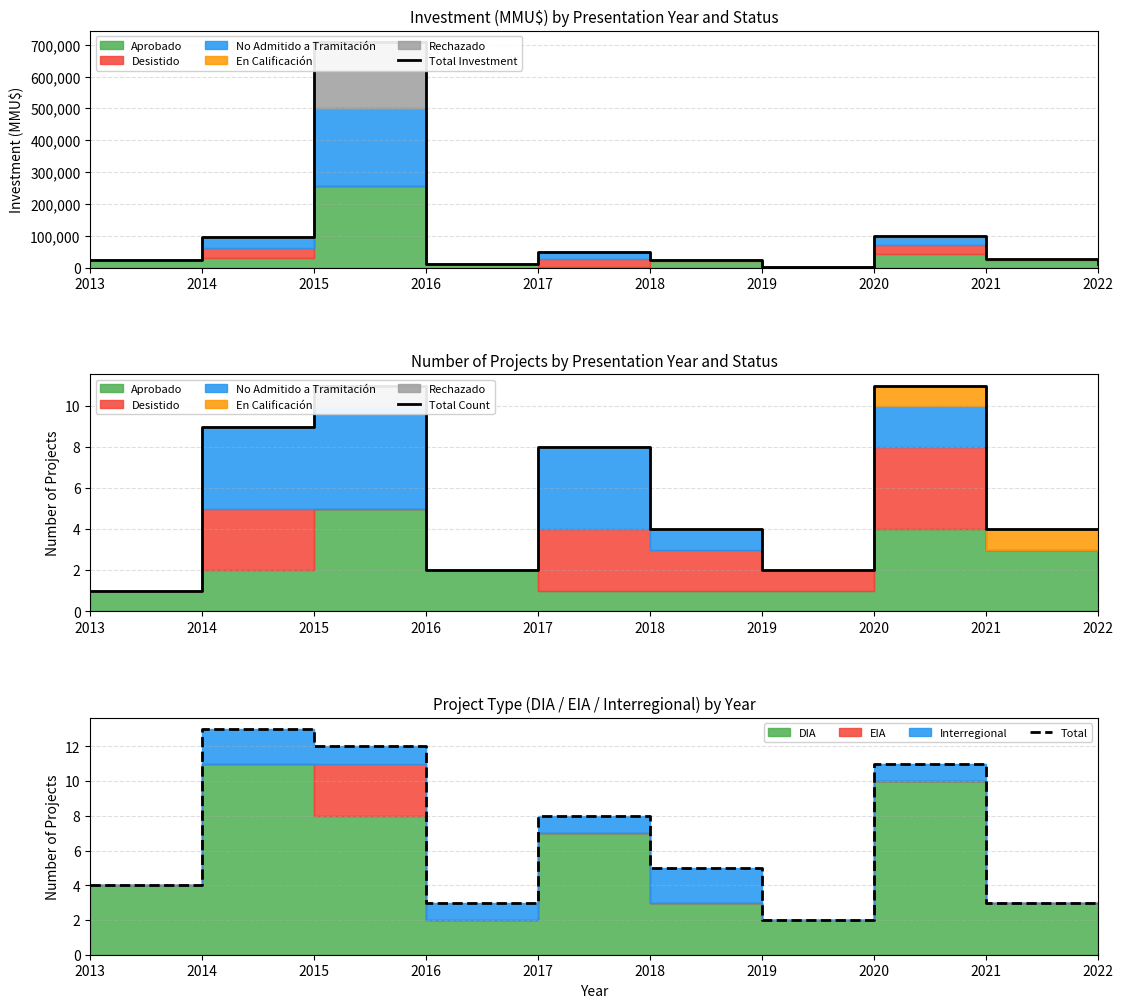

What is the maximum value for Total Investment?

708647